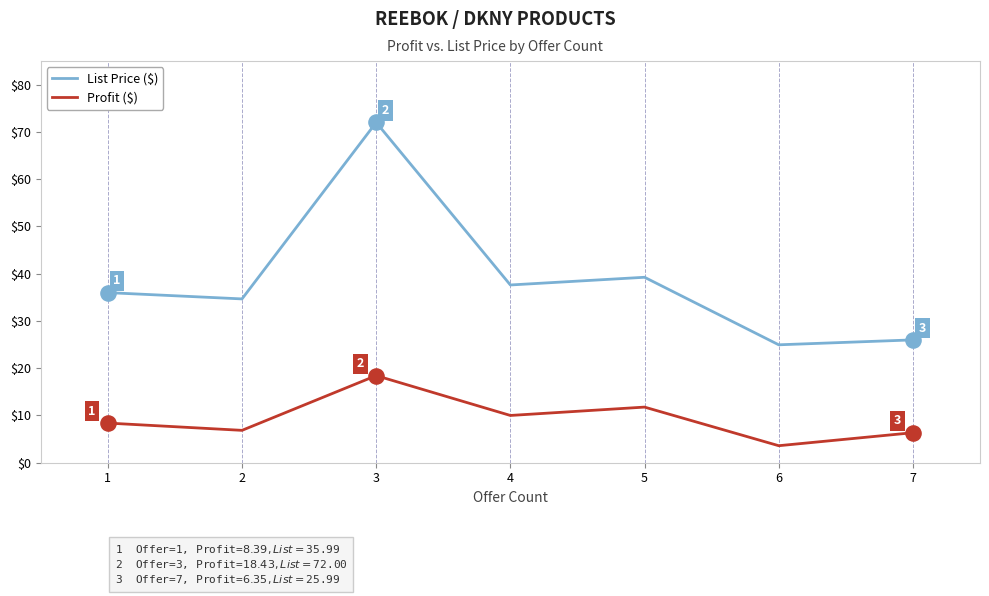

What is the difference between the highest and lowest values at 2?

27.8